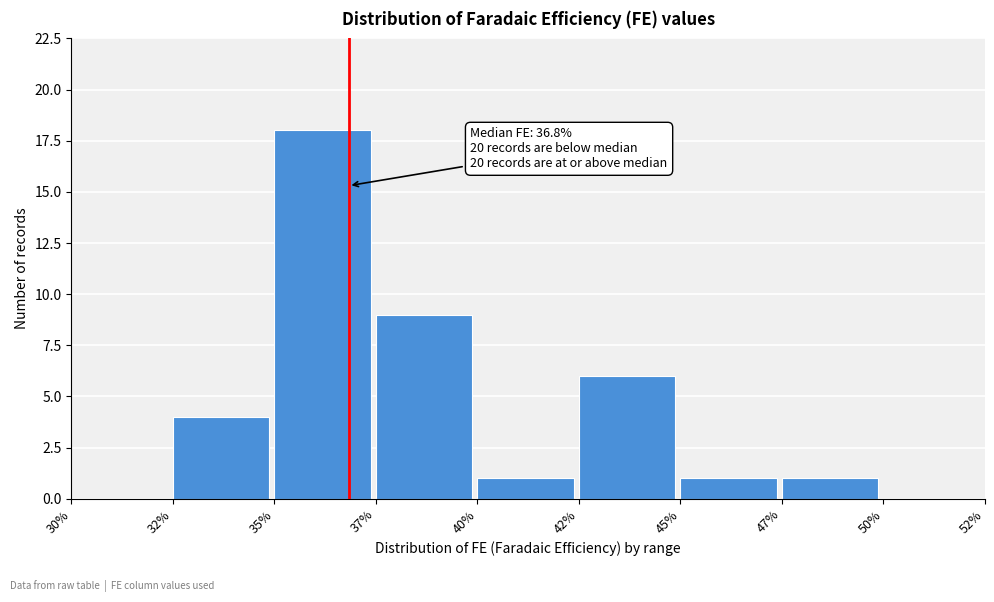

Reading left to right, list all the values displayed in this chart.

30%=0	32%=4	35%=18	37%=9	40%=1	42%=6	45%=1	47%=1	50%=0